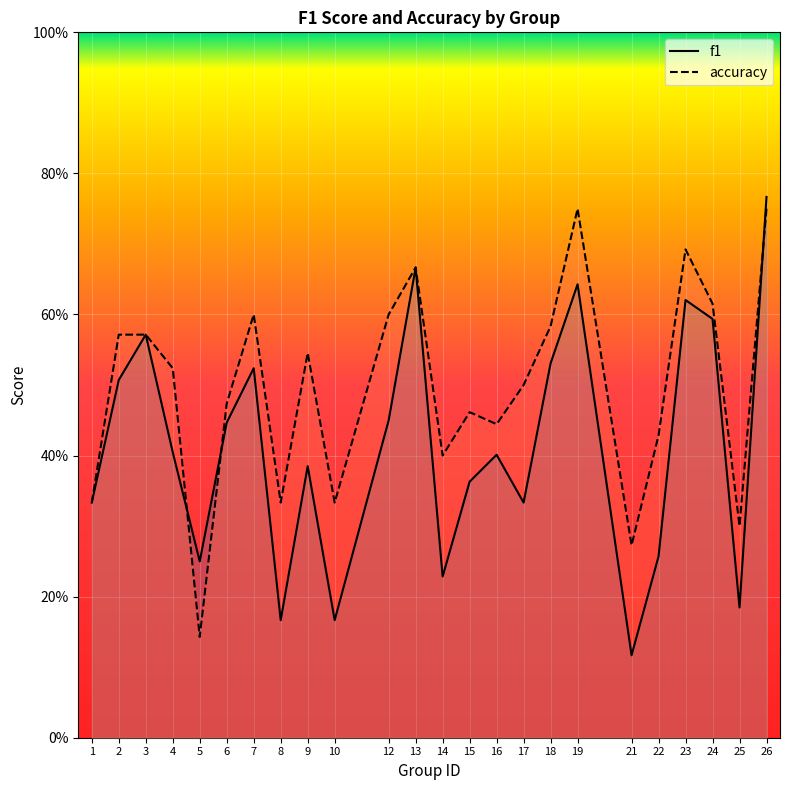

Which series ends up on top after the final intersection of f1 and accuracy?

f1